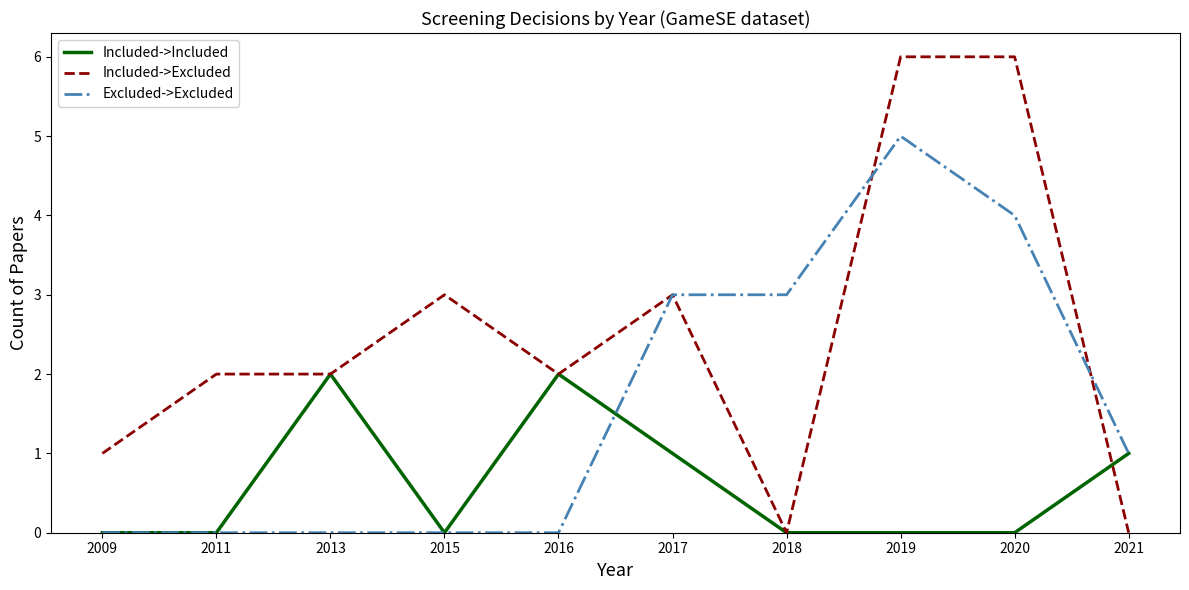

What is the highest value of the Included->Excluded series?

6